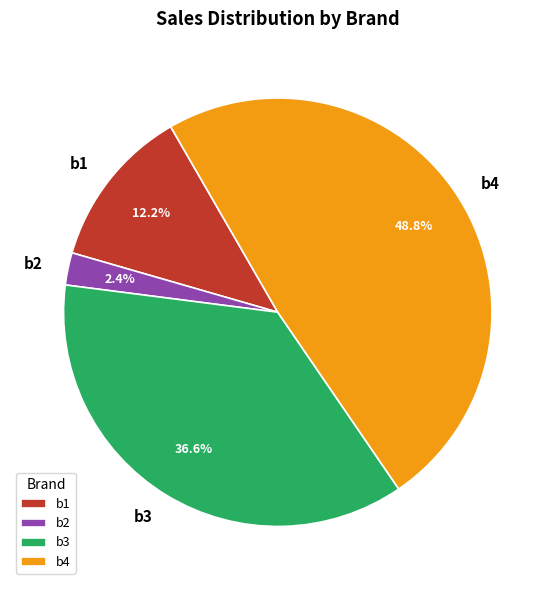

Does b4 account for over 50% of the chart?

No